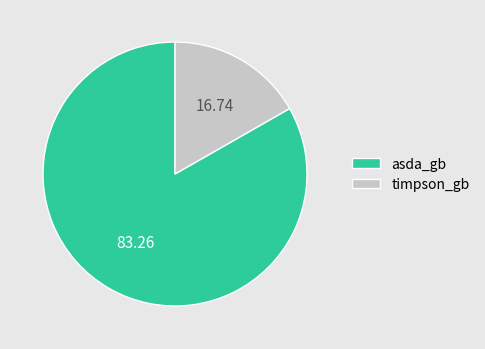

Count the number of slices in the pie.

2